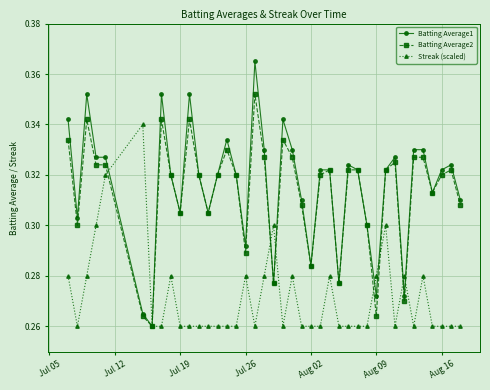

Count the Streak (scaled) values in the range 0 to 1.

40